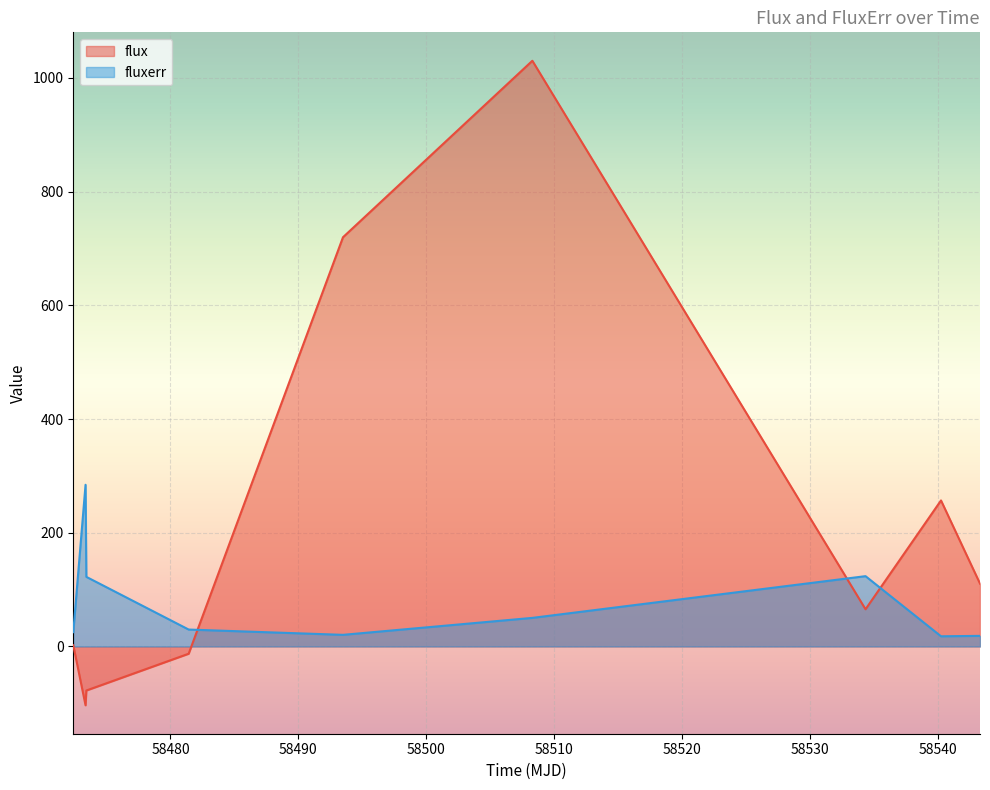

What is the sum of all flux values?

1990.9